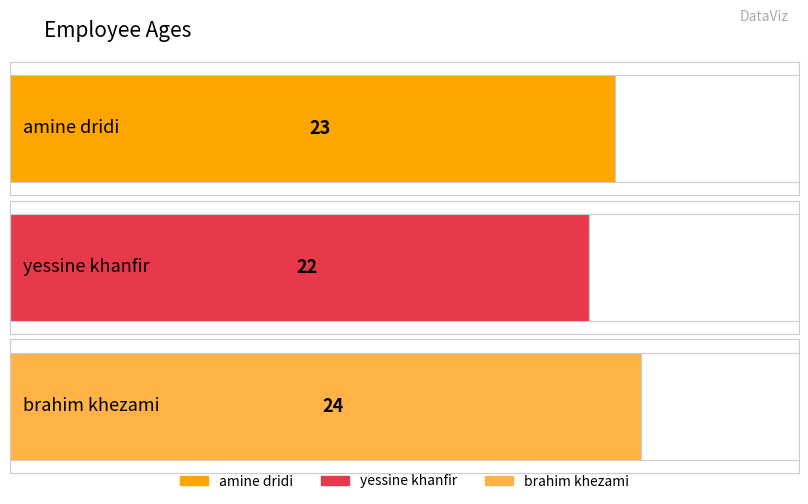

Count the values in the range 22 to 24.

3